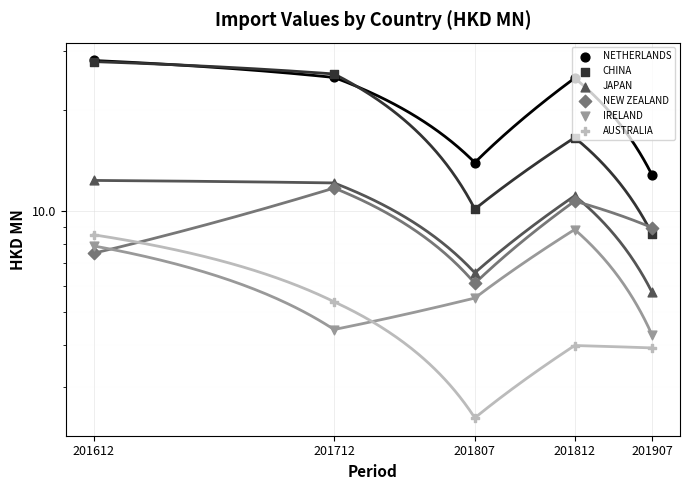

Which series has the largest Y range (max minus min)?

CHINA